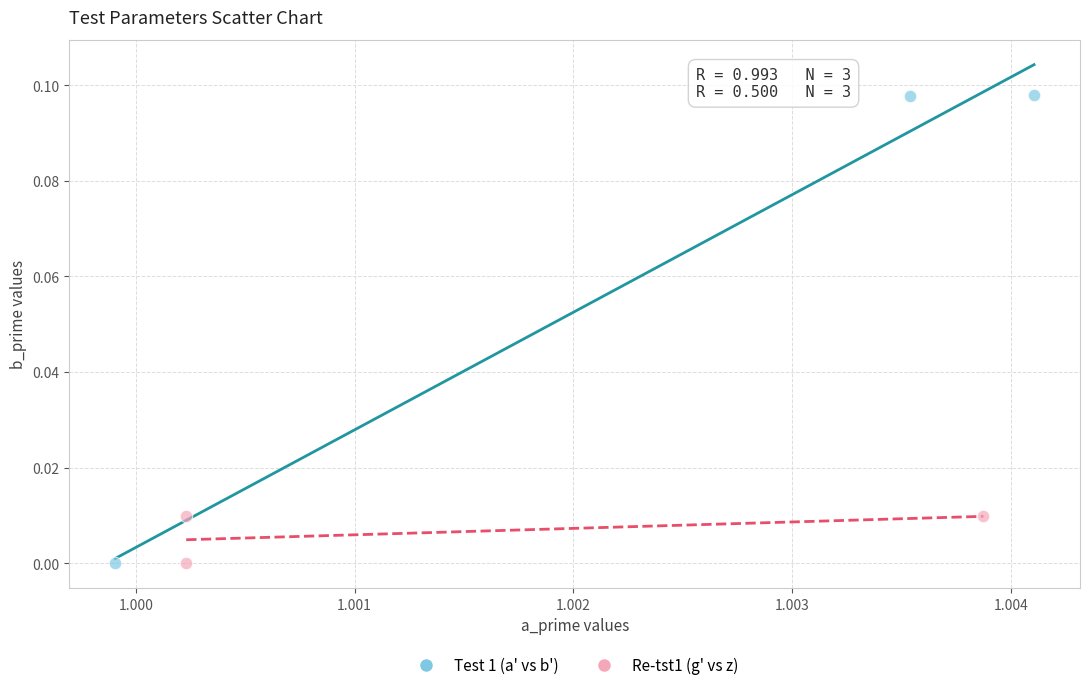

Which series has the largest Y range (max minus min)?

Test 1 (a' vs b')